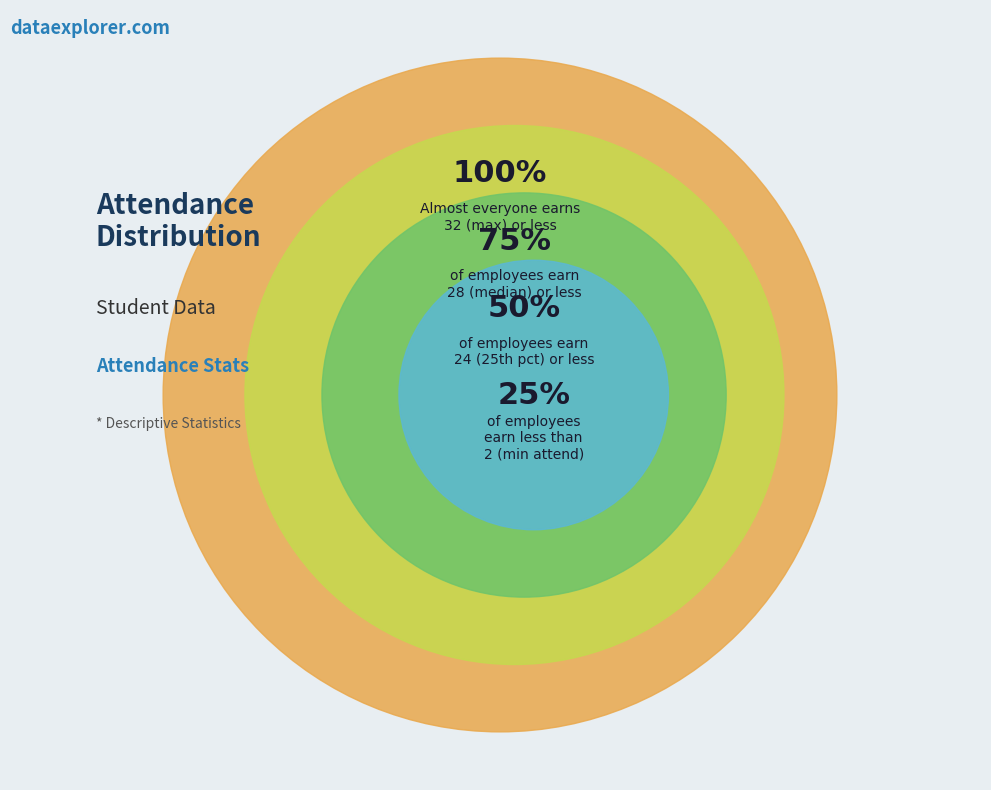

Do 50% and 25% together represent more than half of the pie?

No